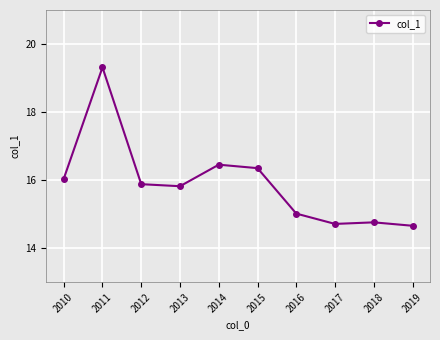

Is this an area chart (filled region under the line)?

No